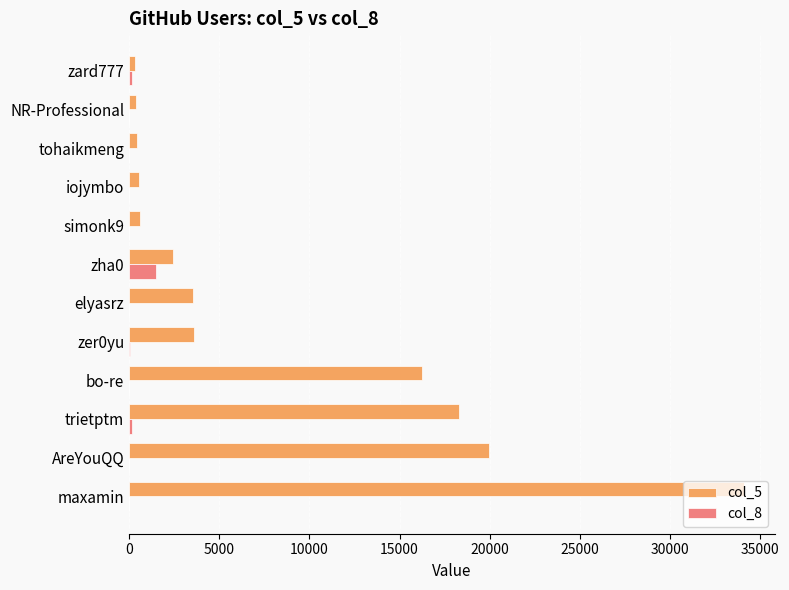

Which series has the largest total across all categories?

col_5